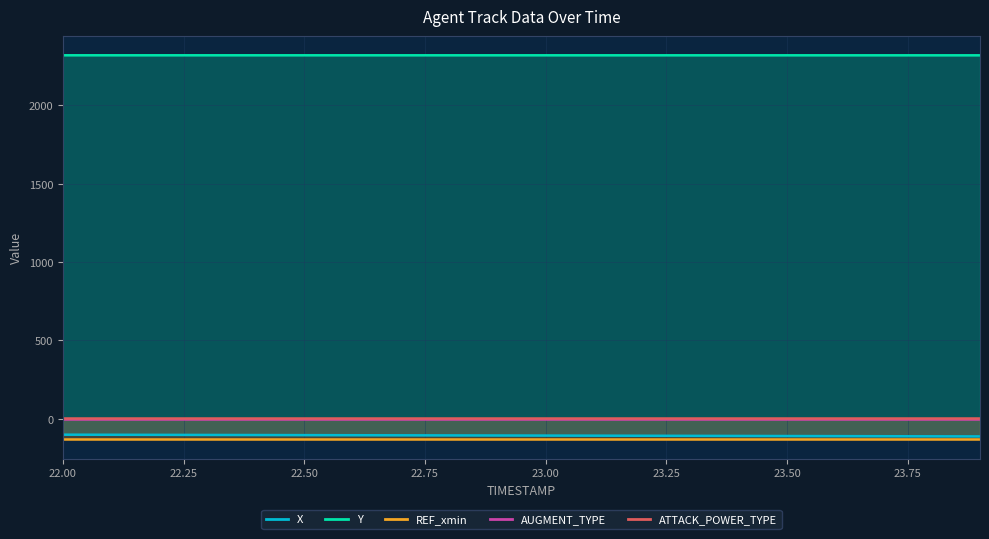

What is the label of the 11th point from the left?

23.0